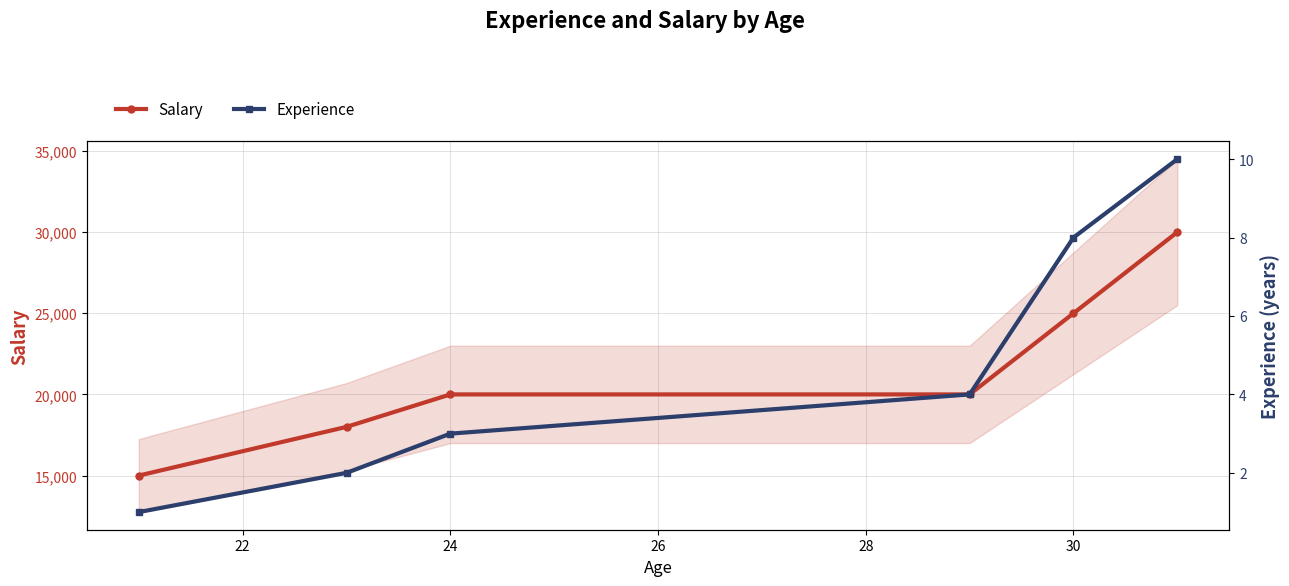

What are all the series names shown in the legend?

Salary, Experience